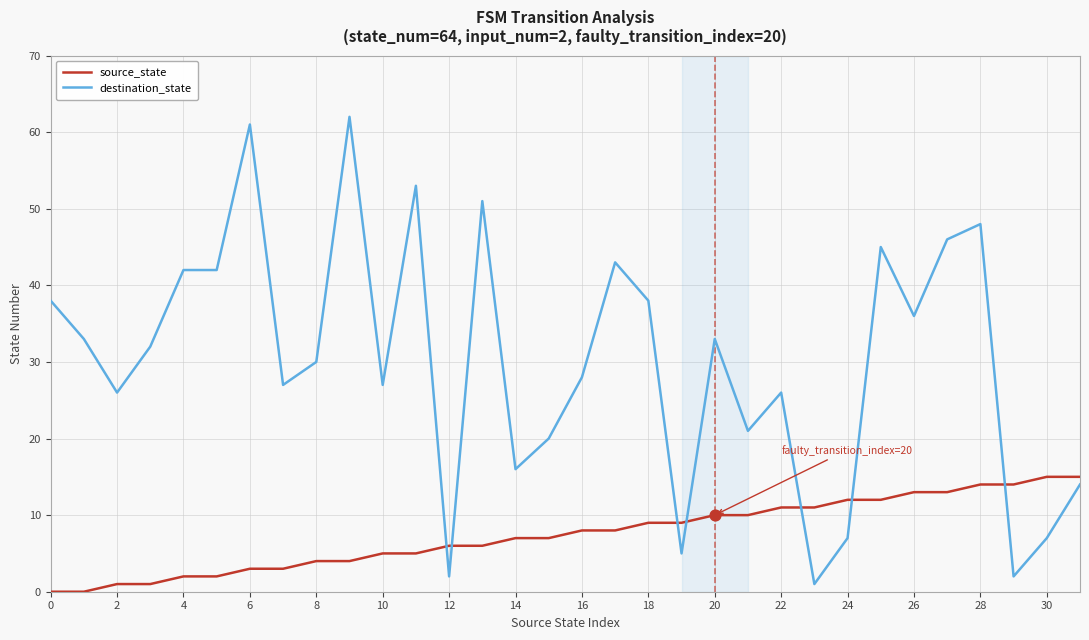

Which series has the largest total across all categories?

destination_state